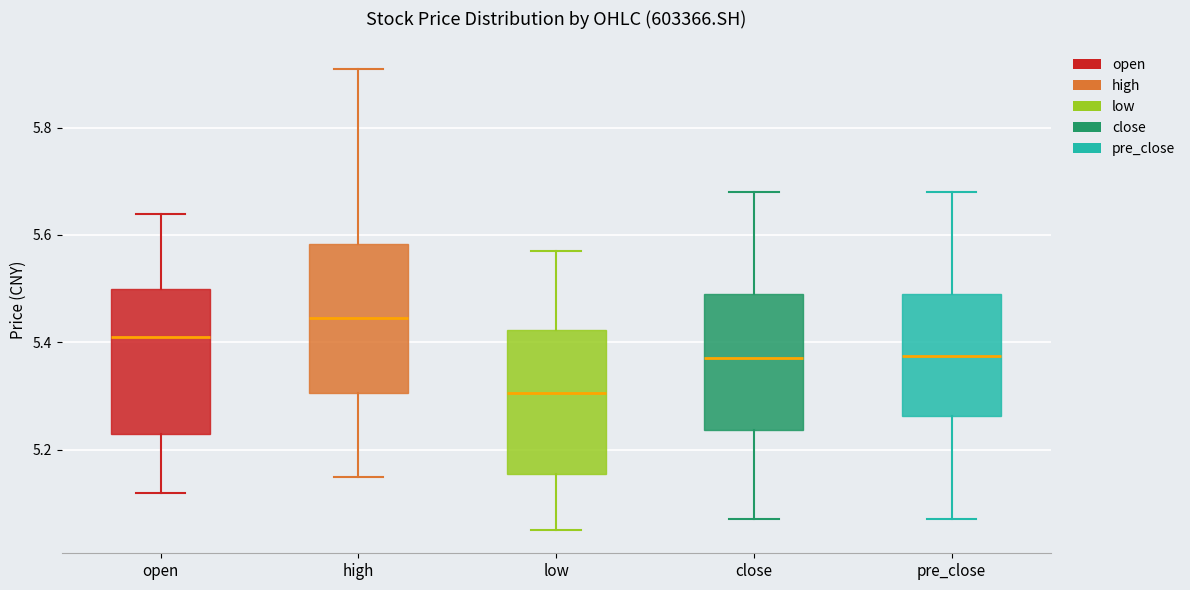

Reading left to right, read every box against the y-axis: the position of its median line, the range the box covers, and the ends of its whiskers. The values are not printed on the chart, so give them approximately, as read against the axis.

open: median 5.42, box 5.24 to 5.50, whiskers 5.12 to 5.64
high: median 5.44, box 5.30 to 5.58, whiskers 5.16 to 5.92
low: median 5.30, box 5.16 to 5.42, whiskers 5.06 to 5.58
close: median 5.38, box 5.24 to 5.50, whiskers 5.08 to 5.68
pre_close: median 5.38, box 5.26 to 5.50, whiskers 5.08 to 5.68